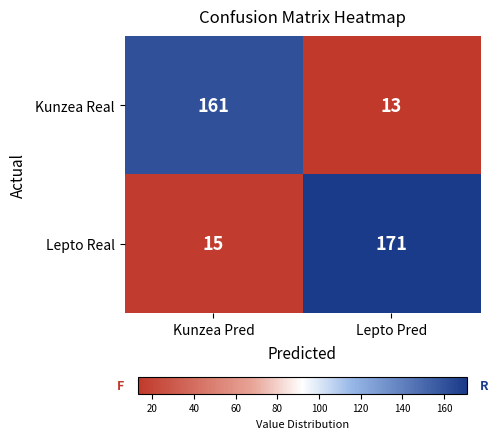

How many categories are shown in the chart?

2